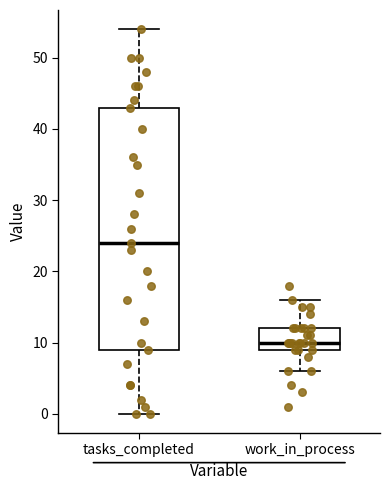

Reading left to right, read every box against the y-axis: the position of its median line, the range the box covers, and the ends of its whiskers. The values are not printed on the chart, so give them approximately, as read against the axis.

tasks_completed: median 24, box 9 to 43, whiskers 0 to 54
work_in_process: median 10, box 9 to 12, whiskers 6 to 16